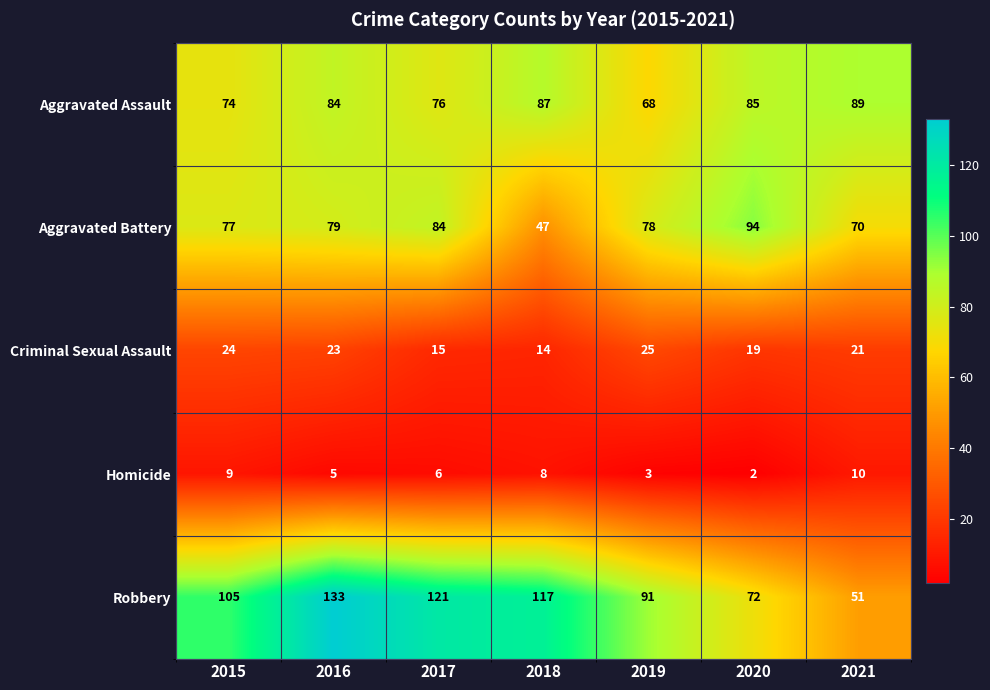

At which category is the sum across all series the highest?

2016